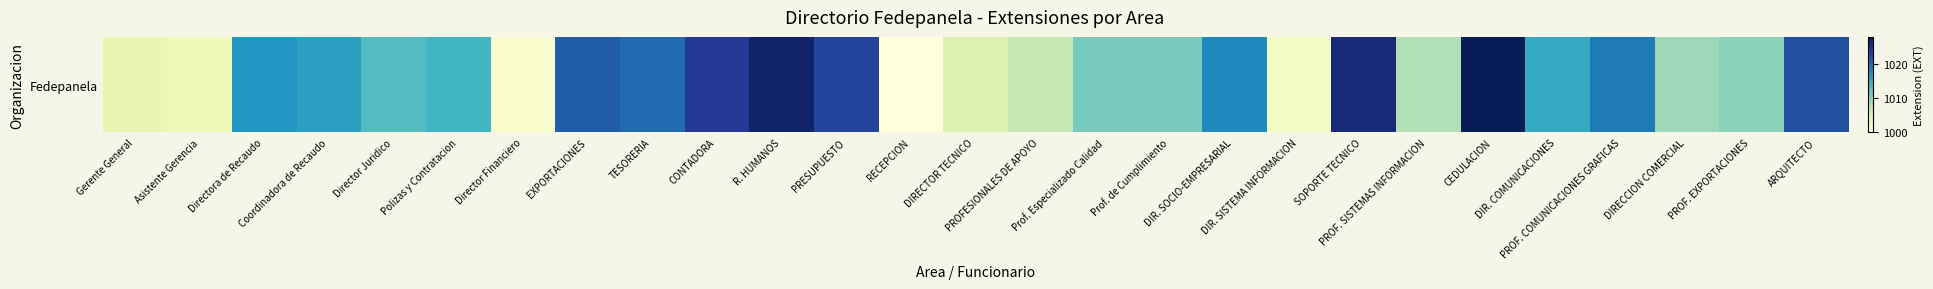

What is the smallest value displayed?

1000